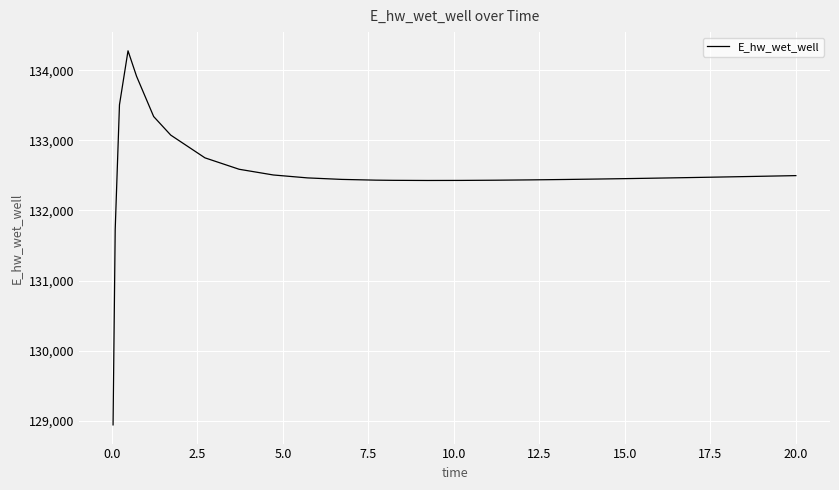

Does the chart display data point markers on the line(s)?

No